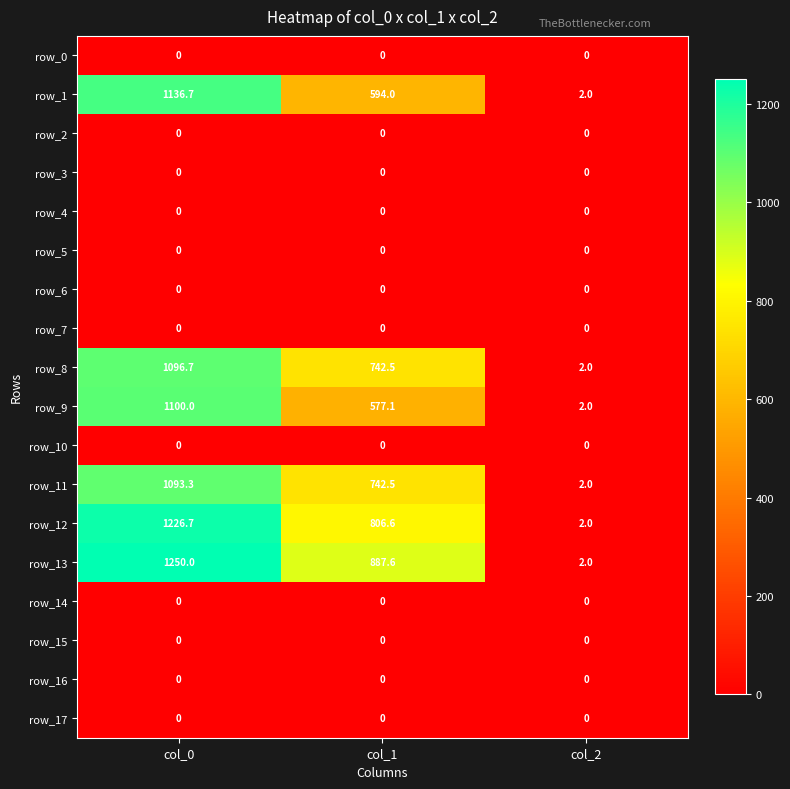

Rank the categories by row_9 value from lowest to highest.

col_2, col_1, col_0